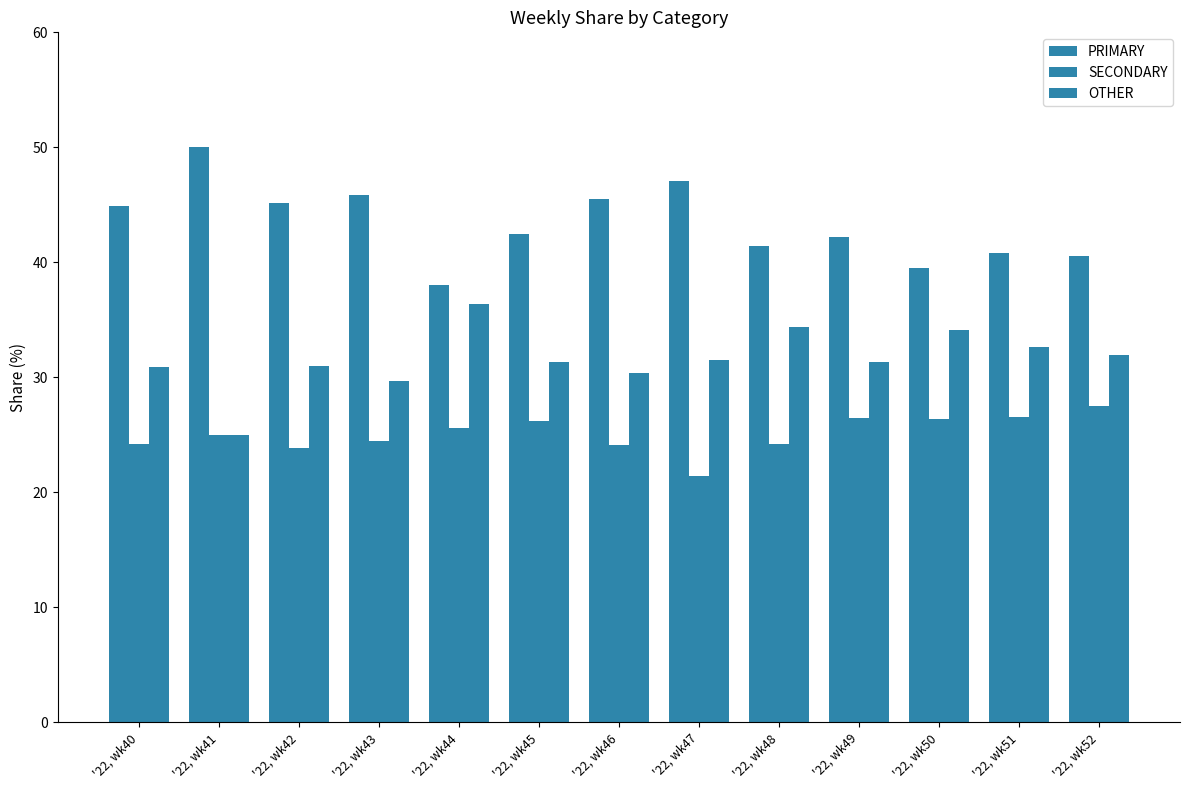

At which label is OTHER closest to 30?

'22, wk43